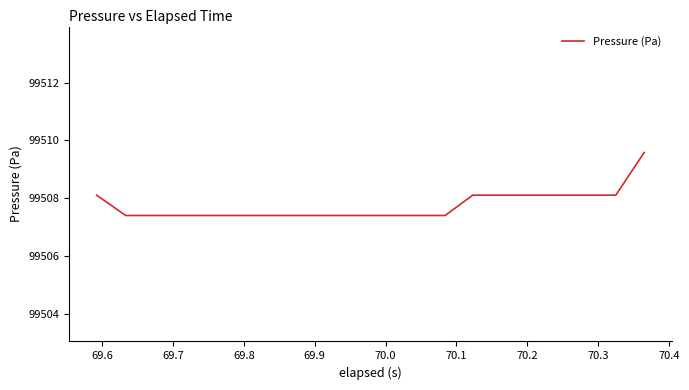

What is the greatest value displayed?

99509.6